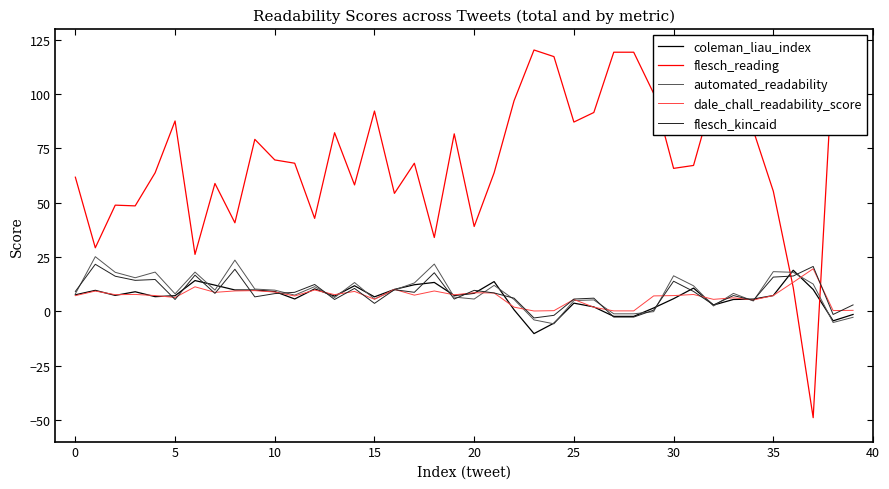

True or false: flesch_reading and coleman_liau_index intersect in this chart.

True